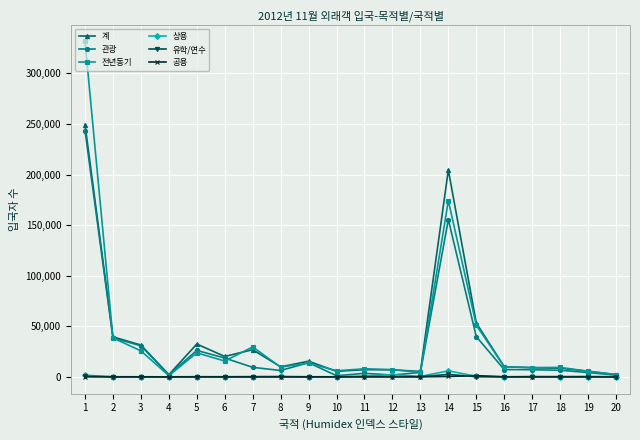

At which category does the chart reach its peak across all series?

1